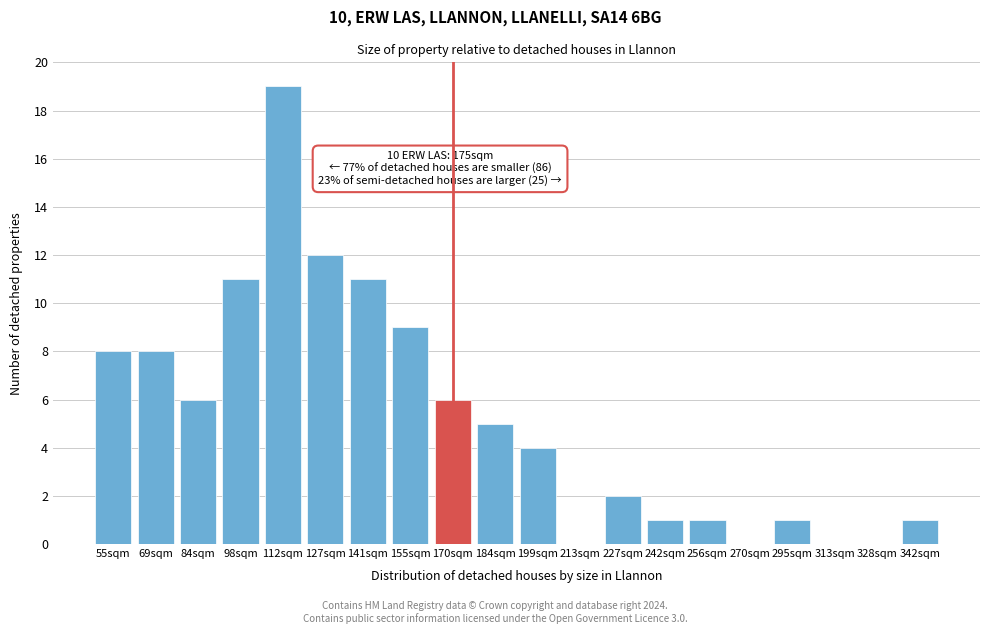

Reading left to right, extract all data points from this chart.

55sqm=8	69sqm=8	84sqm=6	98sqm=11	112sqm=19	127sqm=12	141sqm=11	155sqm=9	170sqm=6	184sqm=5	199sqm=4	213sqm=0	227sqm=2	242sqm=1	256sqm=1	270sqm=0	295sqm=1	313sqm=0	328sqm=0	342sqm=1